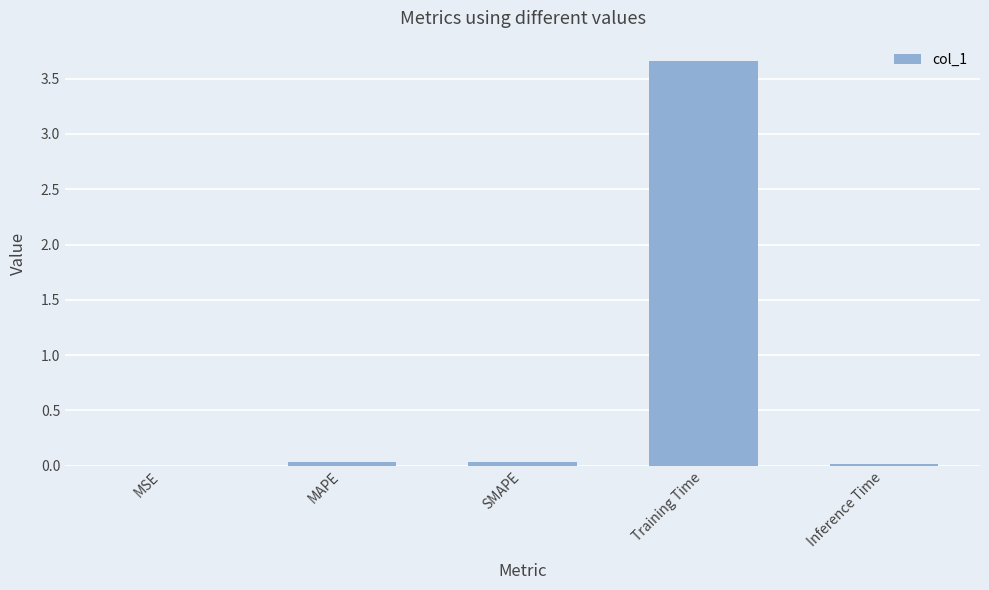

Which has a higher value, Training Time or SMAPE?

Training Time